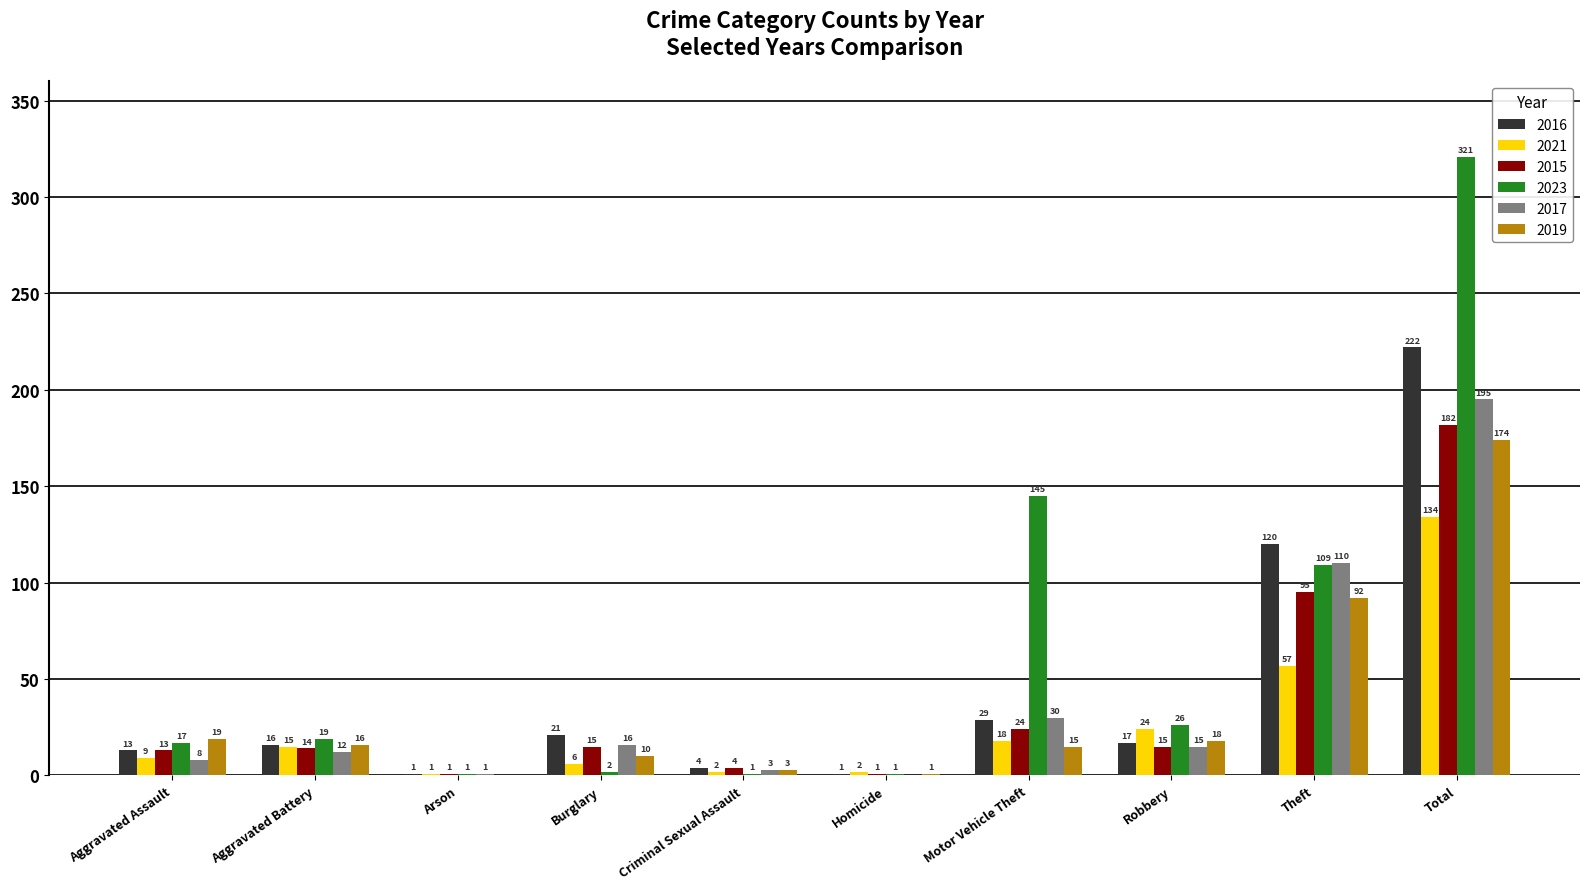

Where does the 2019 series first go above 16?

Aggravated Assault